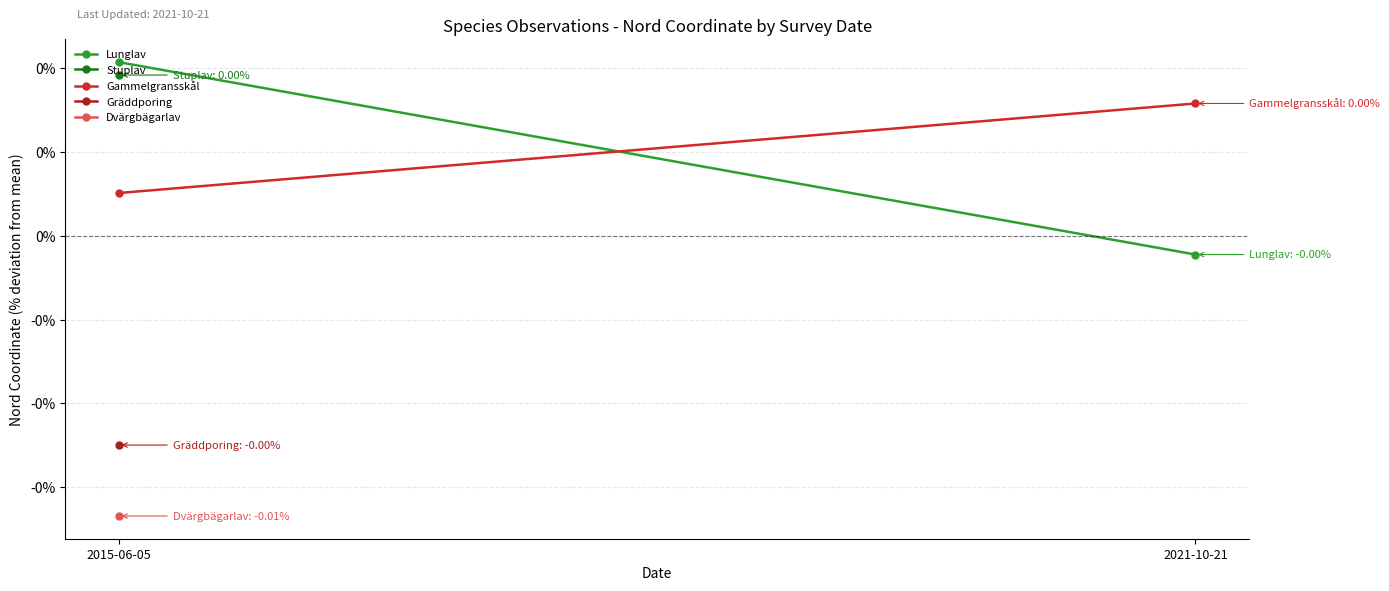

Which series has the largest range (max minus min)?

Lunglav